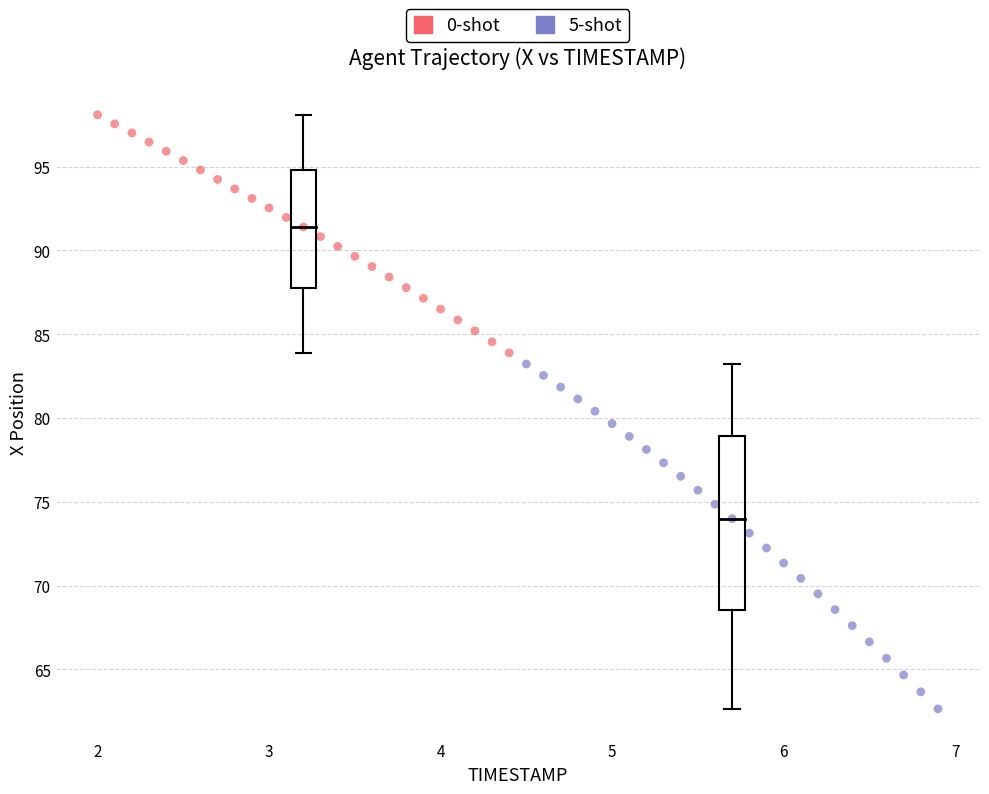

Which series has the largest Y range (max minus min)?

5-shot